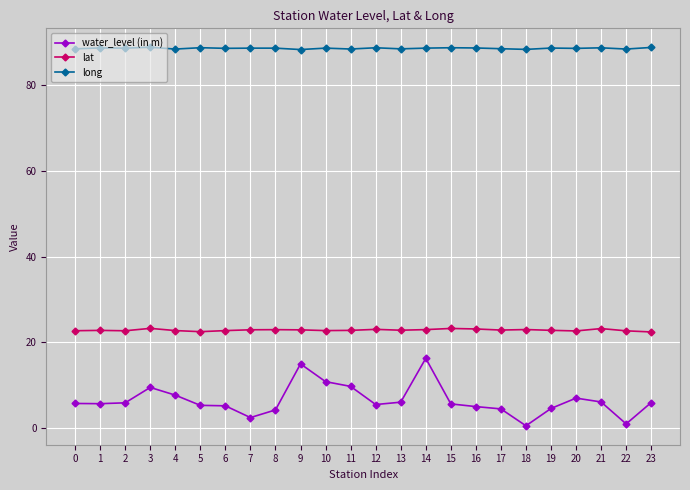

Which series has the largest total across all categories?

long